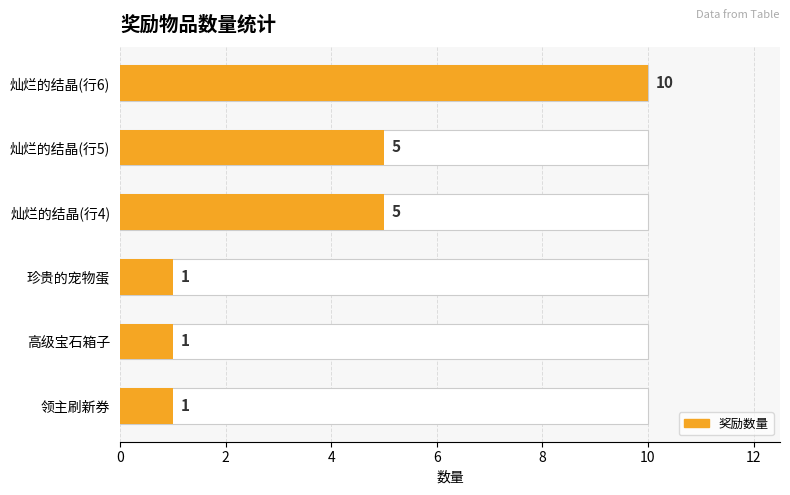

How many bars are there in total?

6